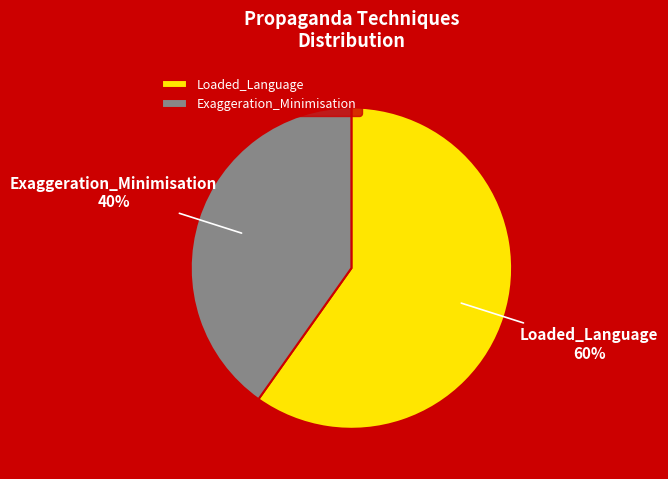

To the nearest percent, what portion does Loaded_Language represent?

60%